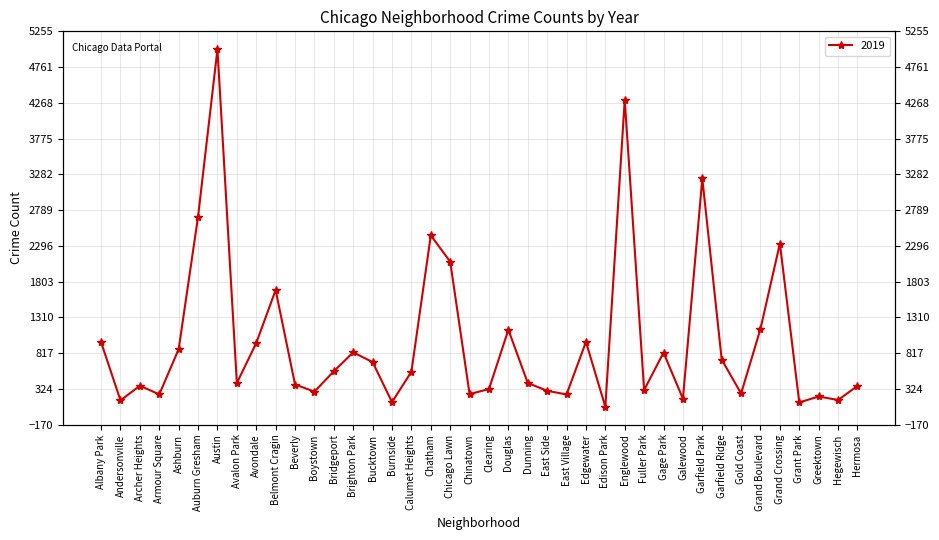

True or false: the data has more than 2 interior local peaks.

True